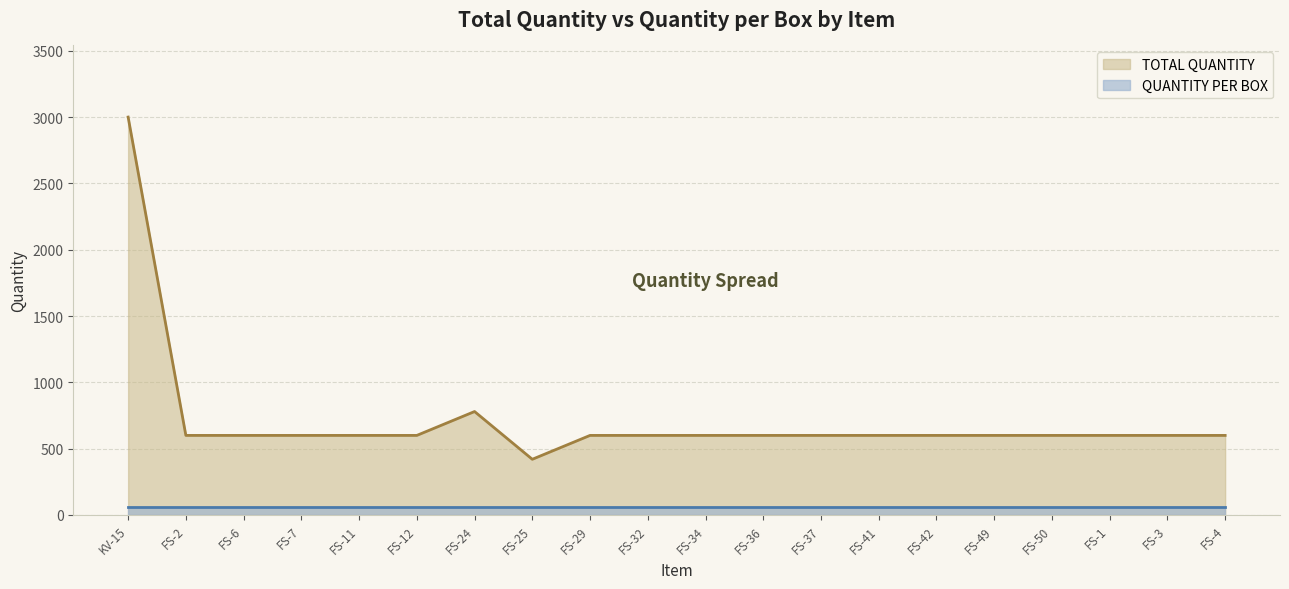

Reading left to right, extract all data points from this chart.

3000	600	600	600	600	600	780	420	600	600	600	600	600	600	600	600	600	600	600	600